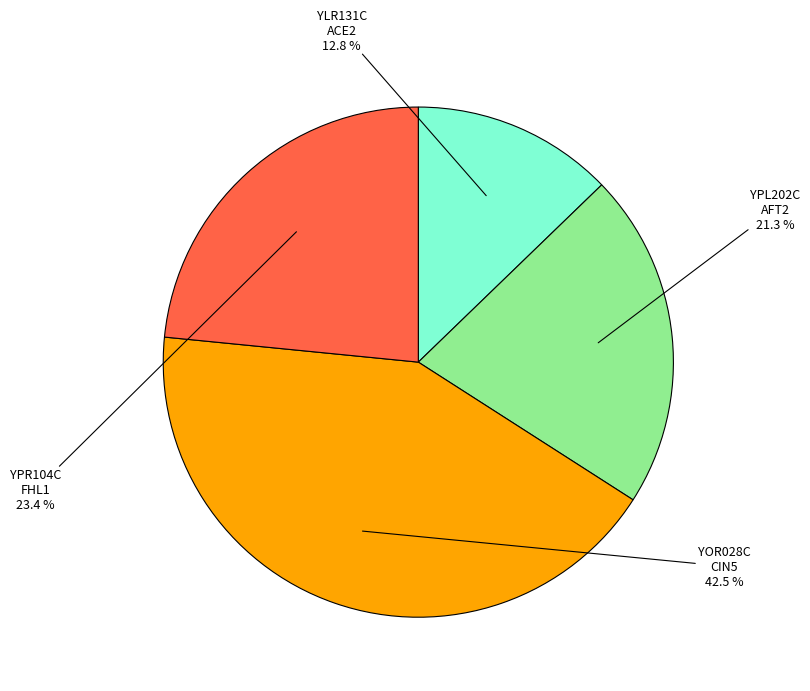

What percentage do YOR028C and YPR104C together represent?

65.9%